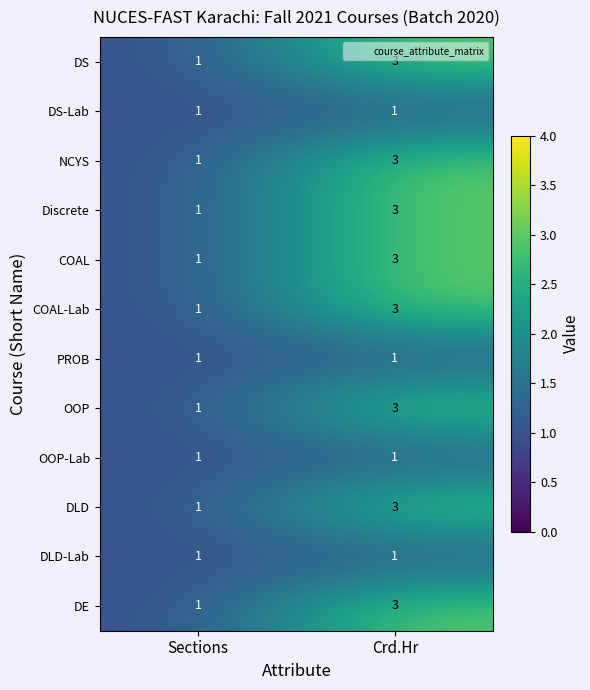

Is it true that DS equals 3 at Crd.Hr?

True